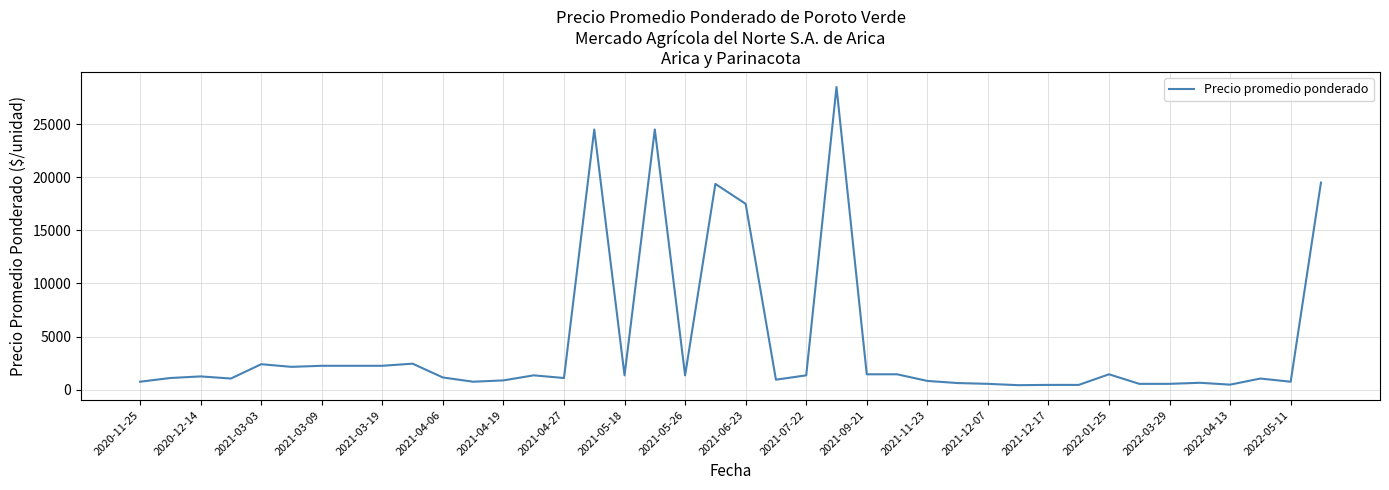

At which label is the value closest to 14462?

2021-06-23